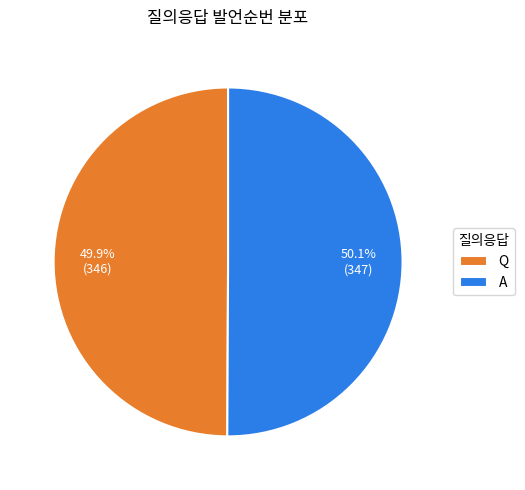

Approximately how many times larger is the value at Q compared to A?

1.0